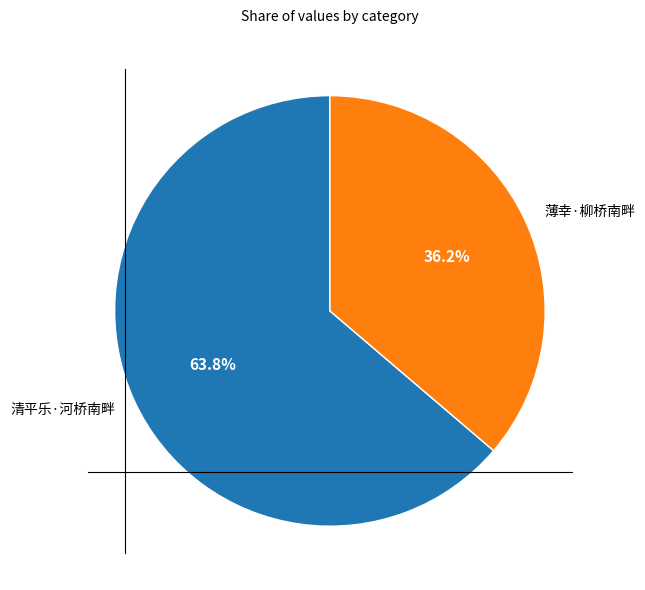

Rank the categories by value from highest to lowest.

清平乐·河桥南畔, 薄幸·柳桥南畔